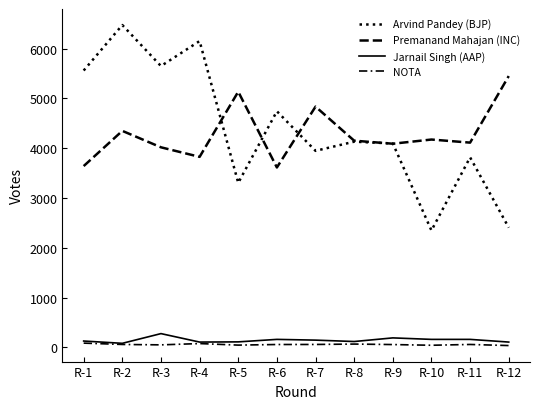

Which series ends up on top after the final intersection of Arvind Pandey (BJP) and Premanand Mahajan (INC)?

Premanand Mahajan (INC)